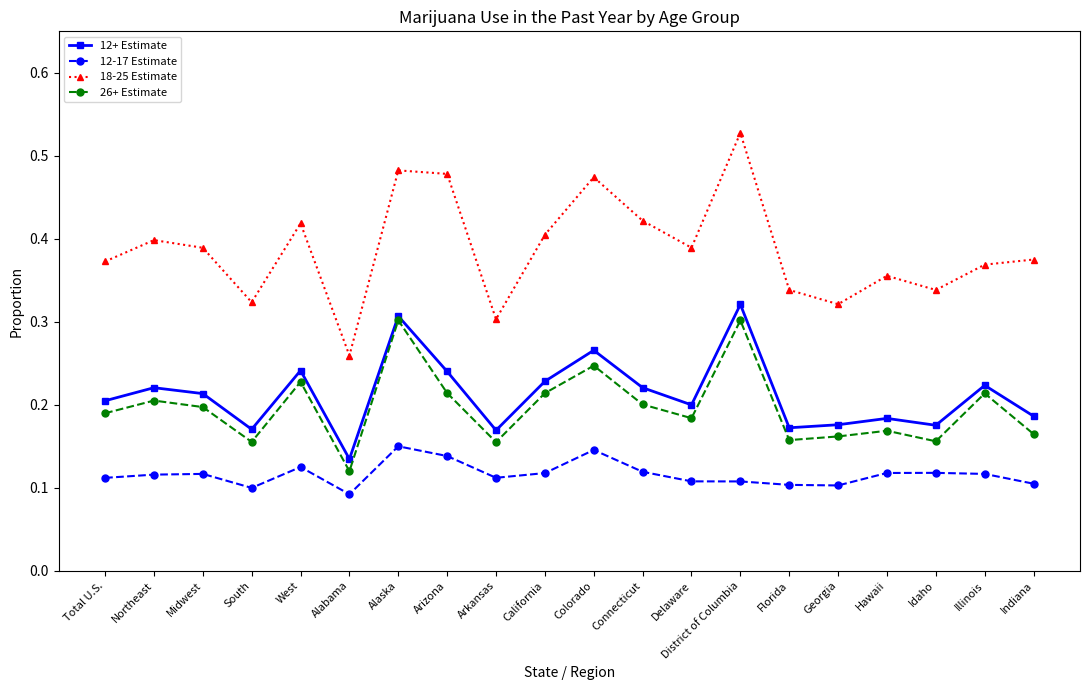

What is the label of the 14th point from the right?

Alaska